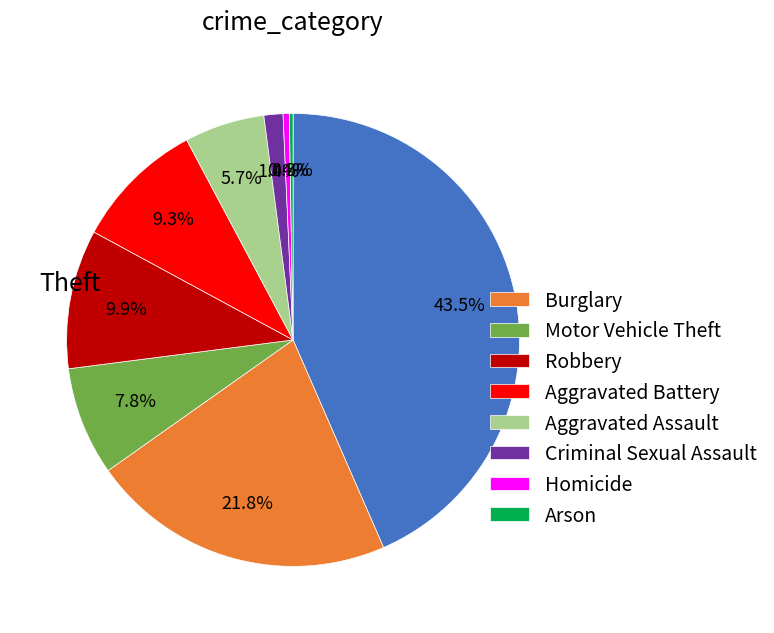

Is there any slice that represents more than half of the pie?

No